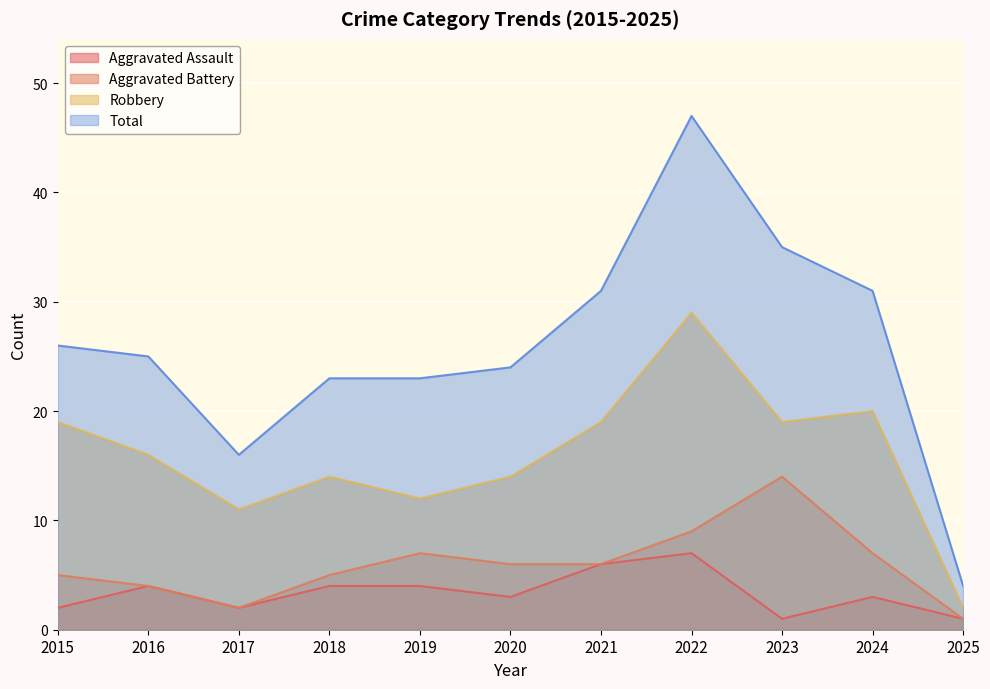

What is the maximum value for Robbery?

29